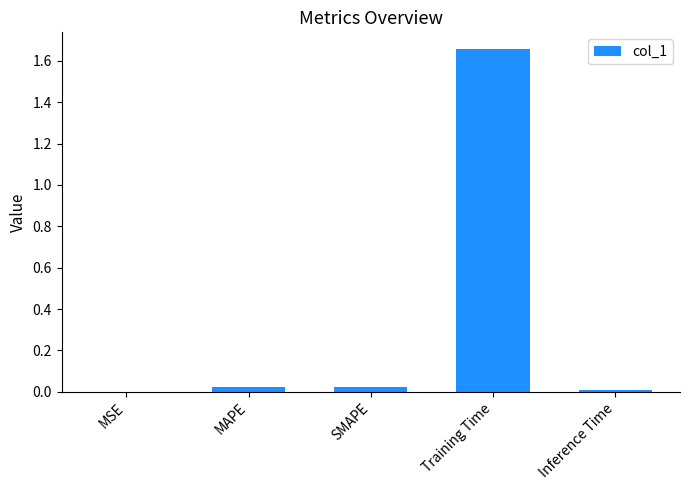

True or false: the data shows 0.0 at MSE.

True